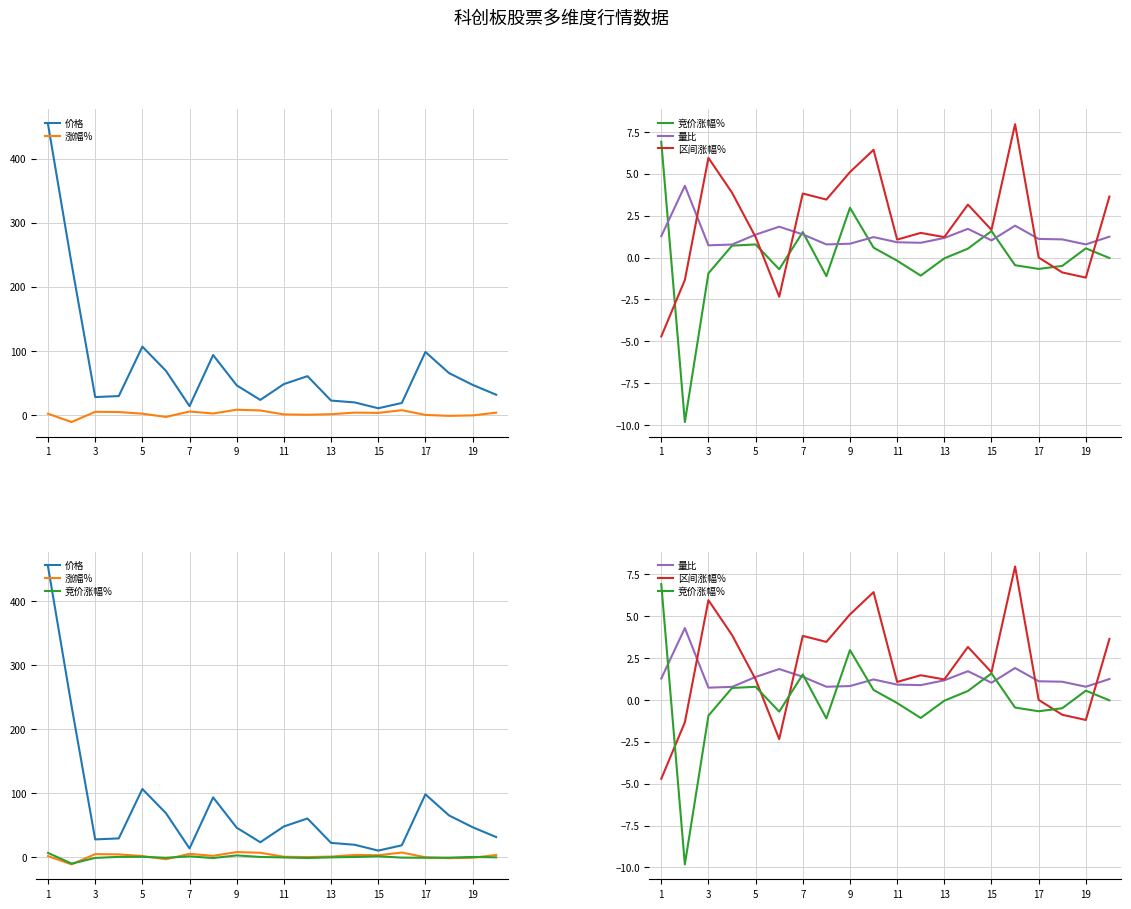

Is it true that 价格 equals 38.8 at 15?

False